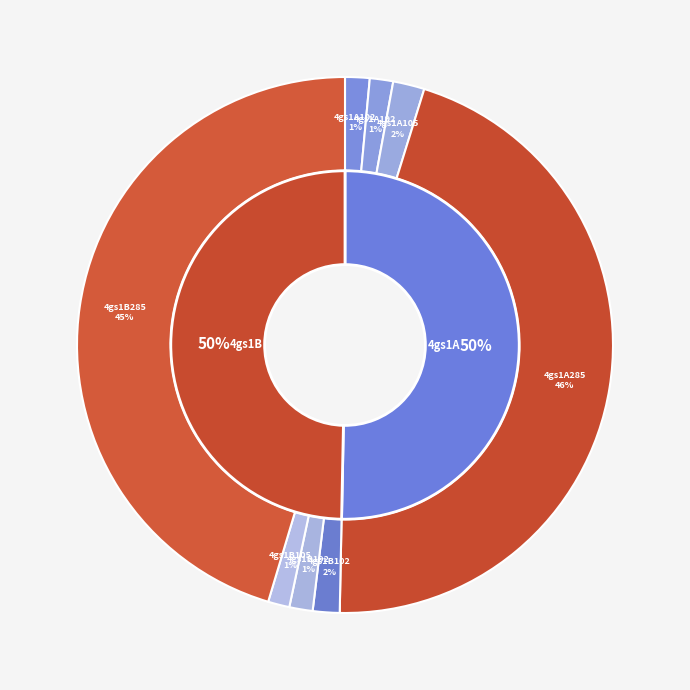

To the nearest percent, what percentage of the pie is 4gs1B285?

45%